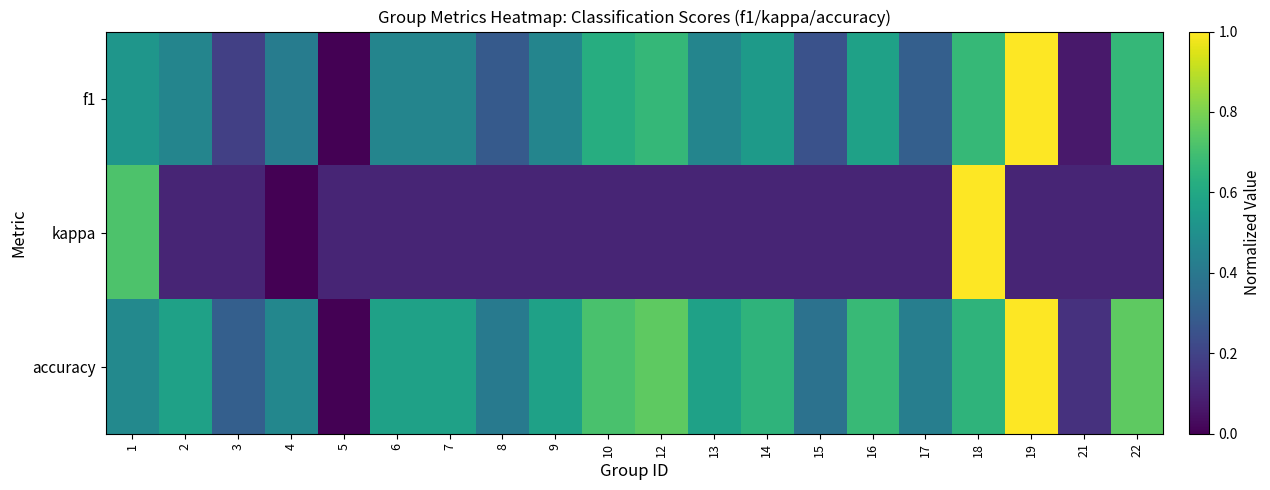

Rank the series at 22 from lowest to highest value.

kappa, f1, accuracy